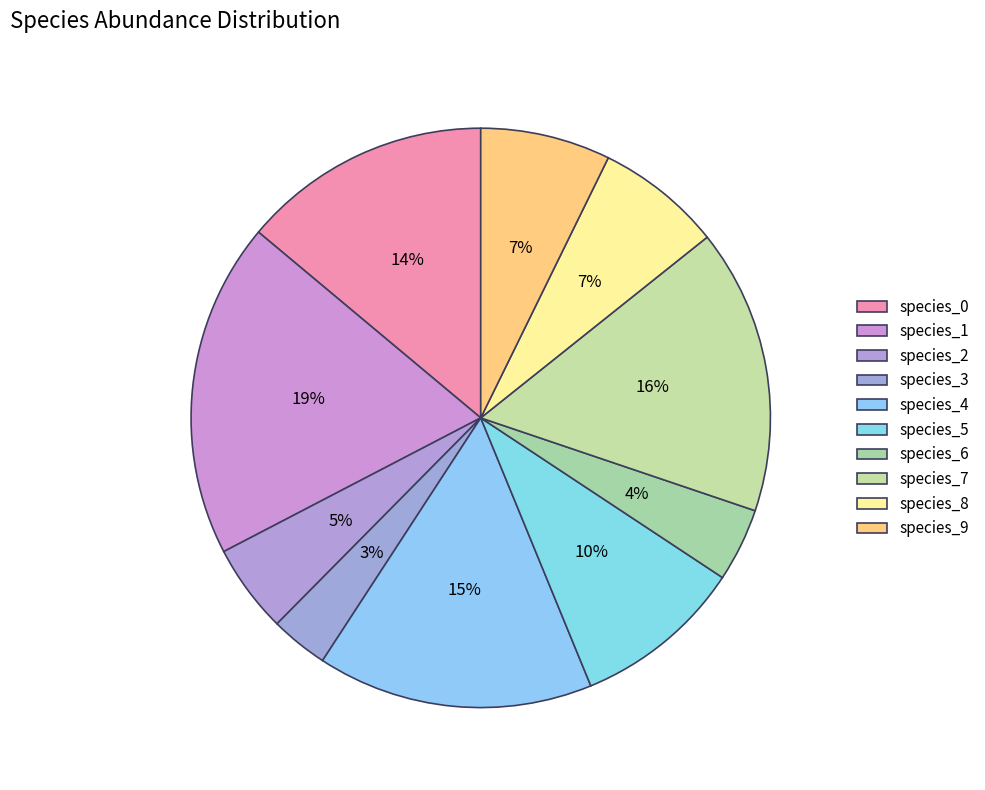

Does any single category account for the majority?

No